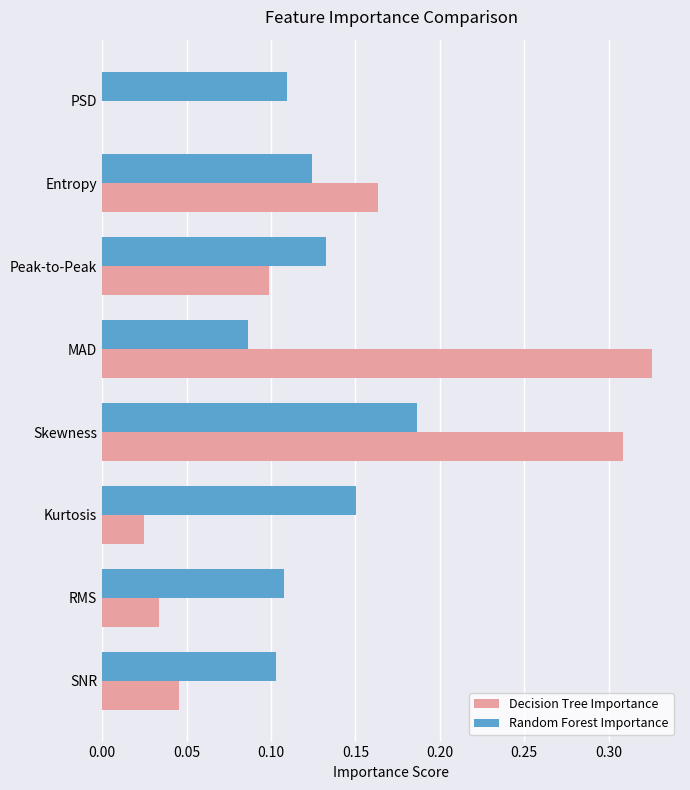

Is it true that Decision Tree Importance equals 0.1 at SNR?

False